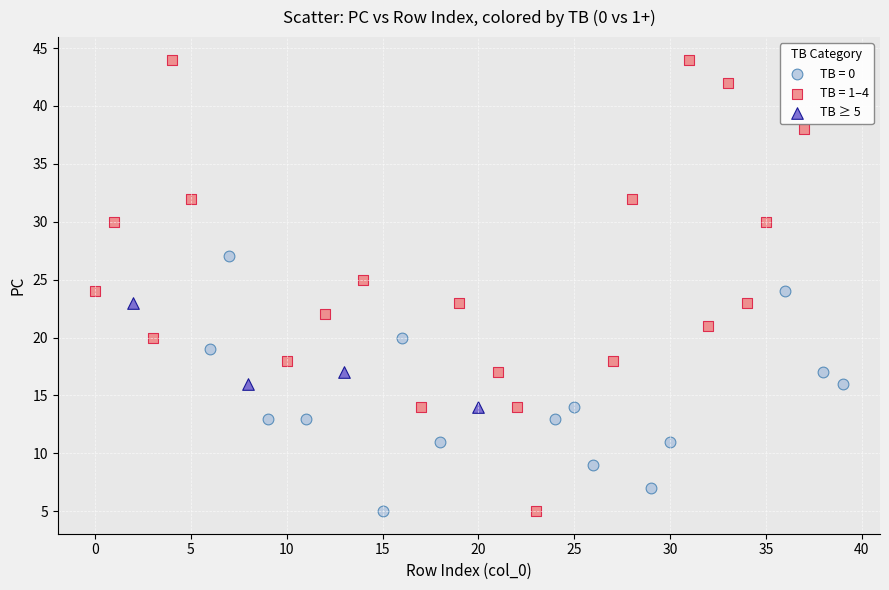

Which series has the widest spread of Y values?

TB = 1–4